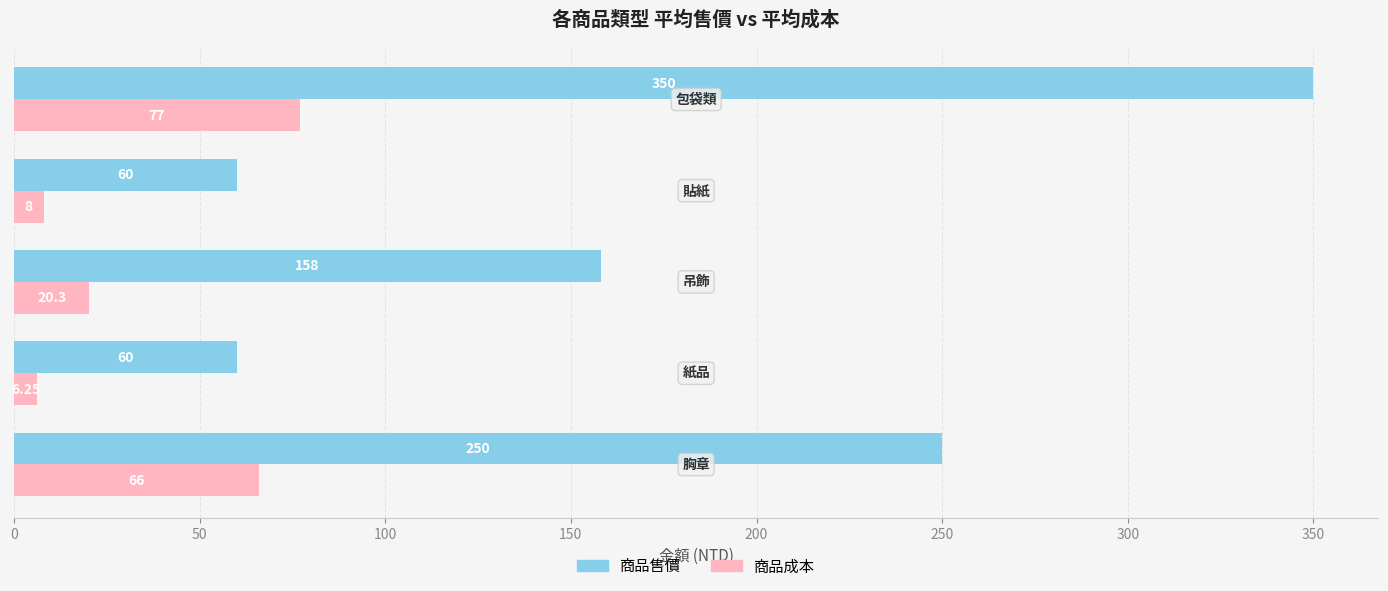

What is the maximum value shown in the chart?

350.0